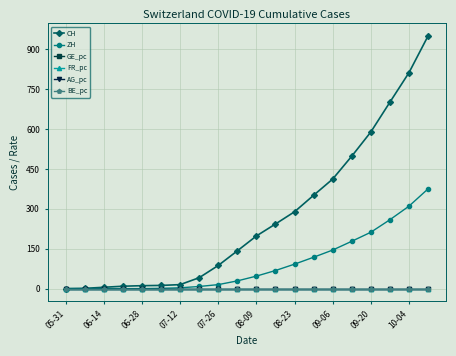

Which series has the largest range (max minus min)?

CH